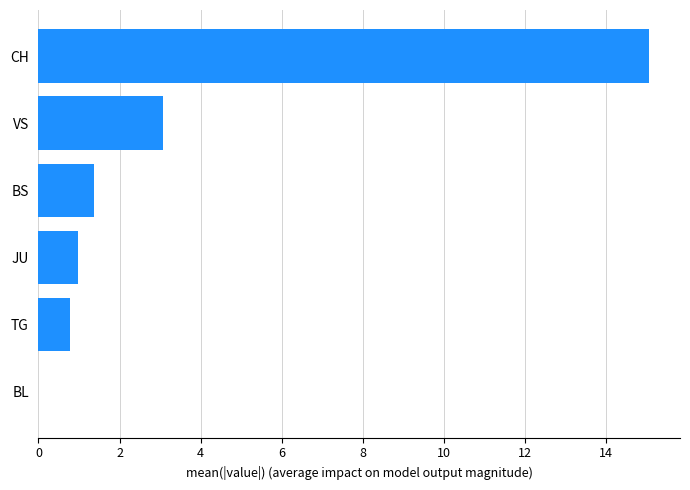

Which label corresponds to the largest value in the chart?

CH